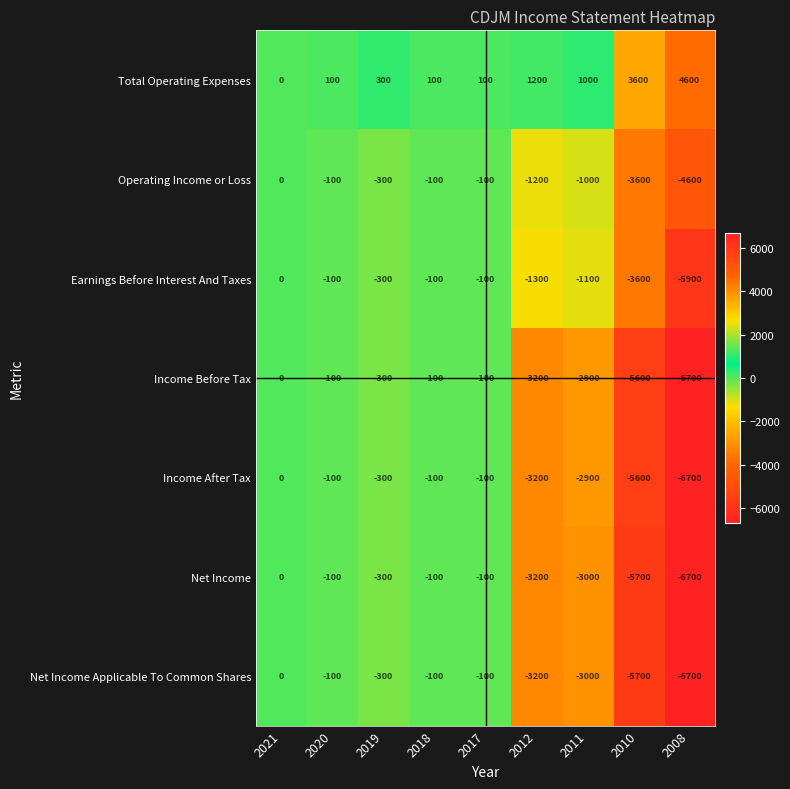

What is the sum of all Total Operating Expenses values?

11000